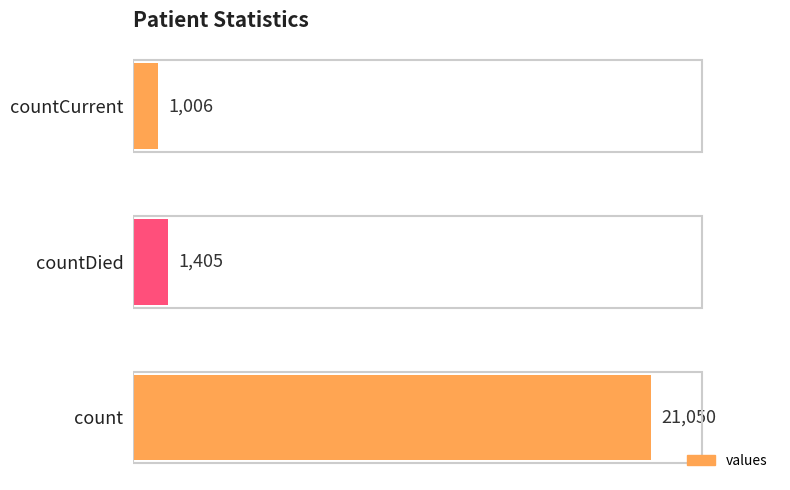

What is the maximum value shown in the chart?

21050